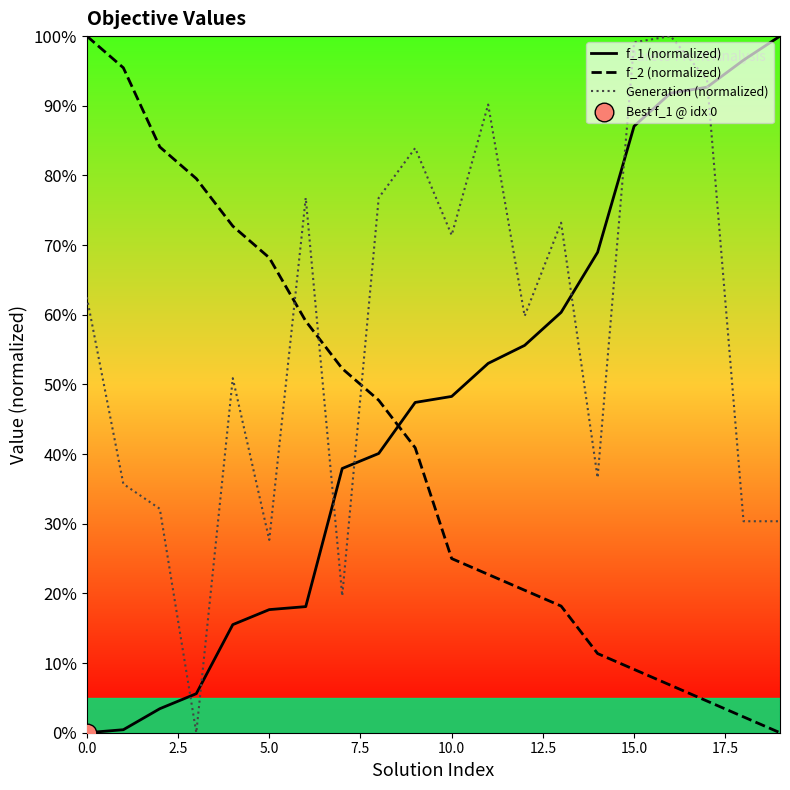

What are all the series names shown in the legend?

f_1 (normalized), f_2 (normalized), Generation (normalized)